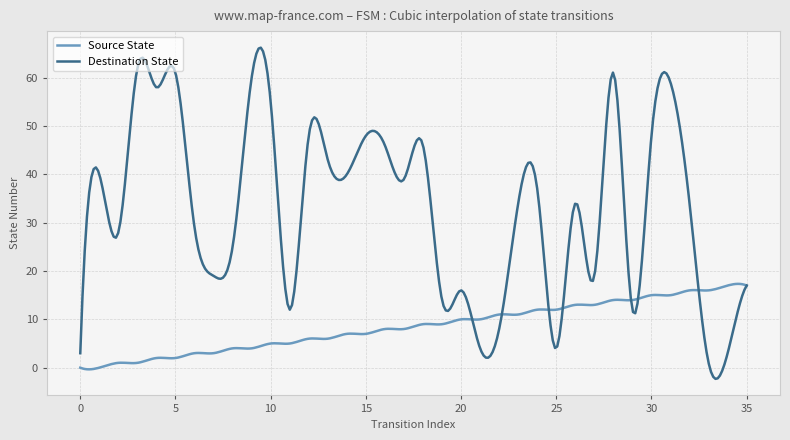

Which series has the largest range (max minus min)?

Destination State